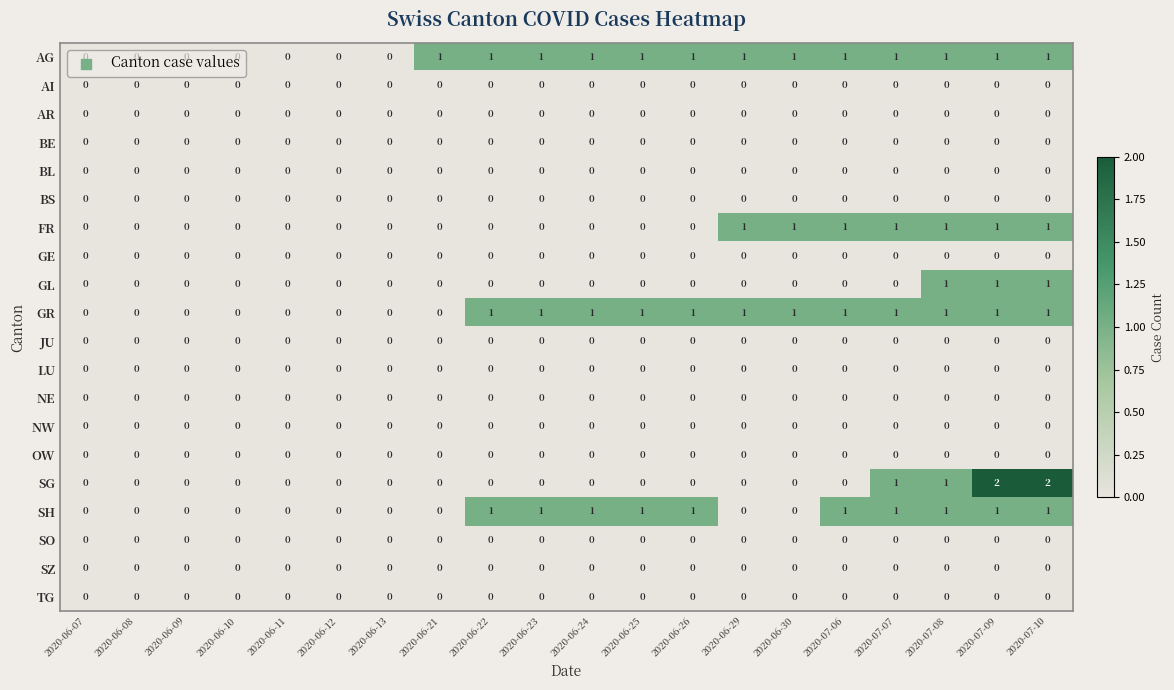

What is the greatest value displayed?

2